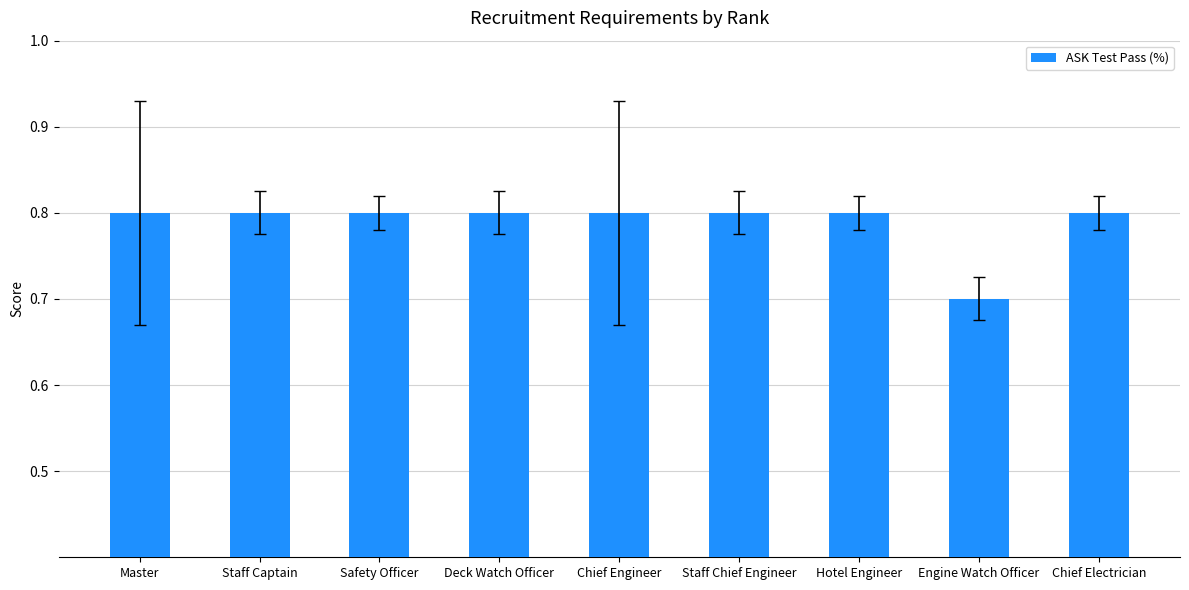

Reading left to right, what are all the values shown in this chart?

Master=0.8	Staff Captain=0.8	Safety Officer=0.8	Deck Watch Officer=0.8	Chief Engineer=0.8	Staff Chief Engineer=0.8	Hotel Engineer=0.8	Engine Watch Officer=0.7	Chief Electrician=0.8